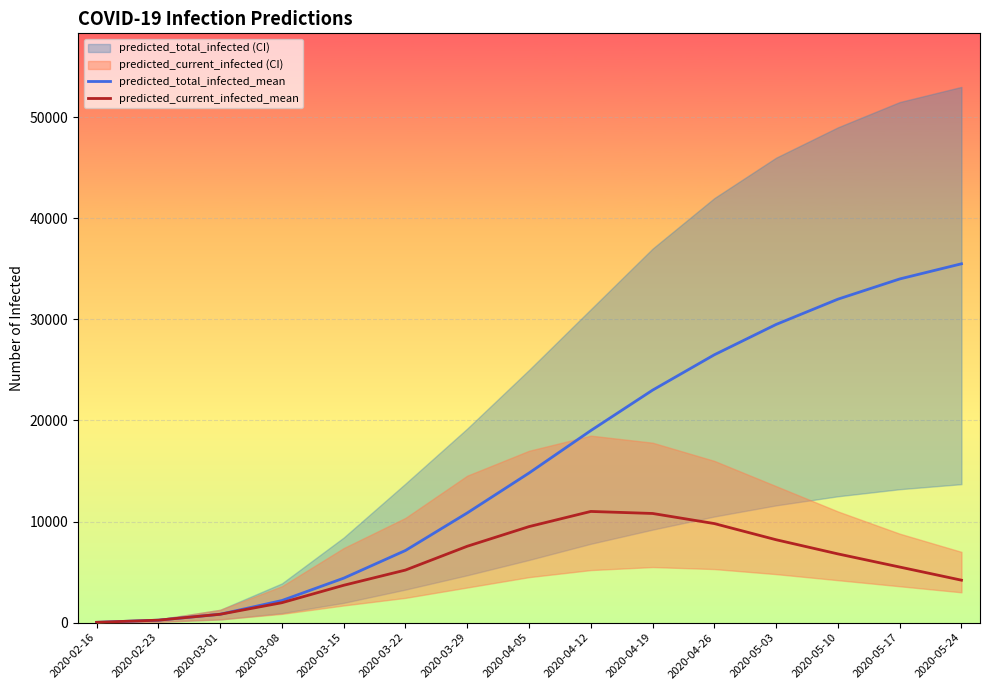

What is the label of the 15th point from the right?

2020-02-16